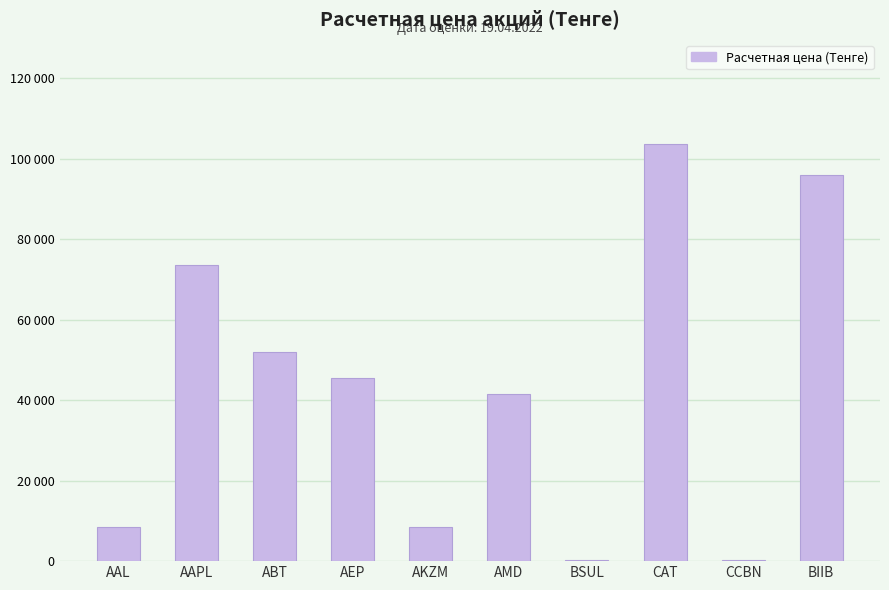

True or false: the data shows 73501.9 at AAPL.

True